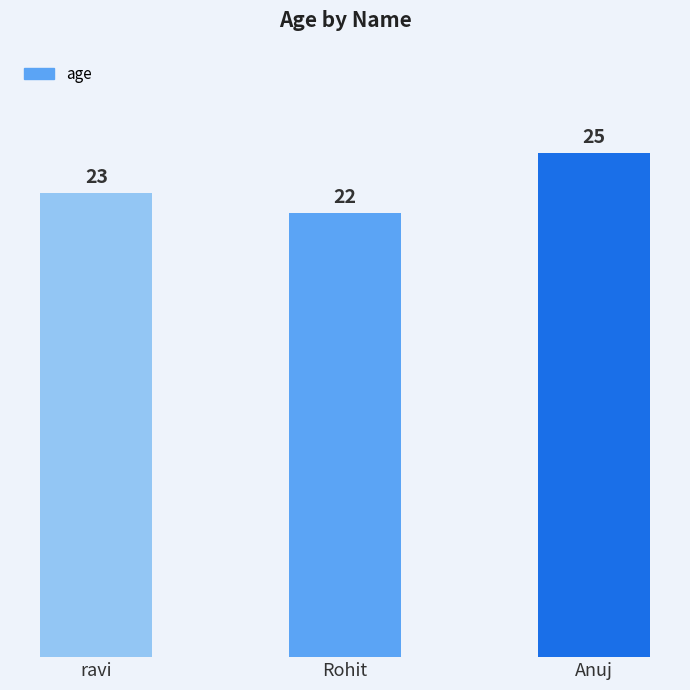

Is it true that the value at Anuj is 12?

False